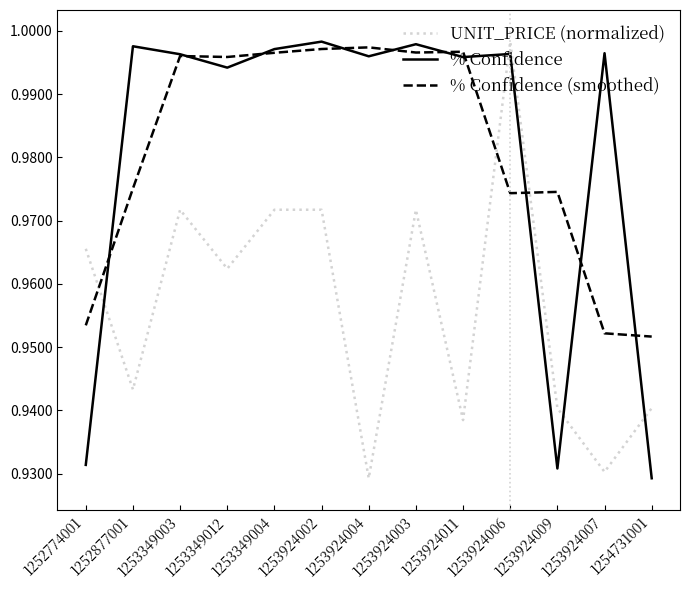

What position from the right is 1254731001?

1